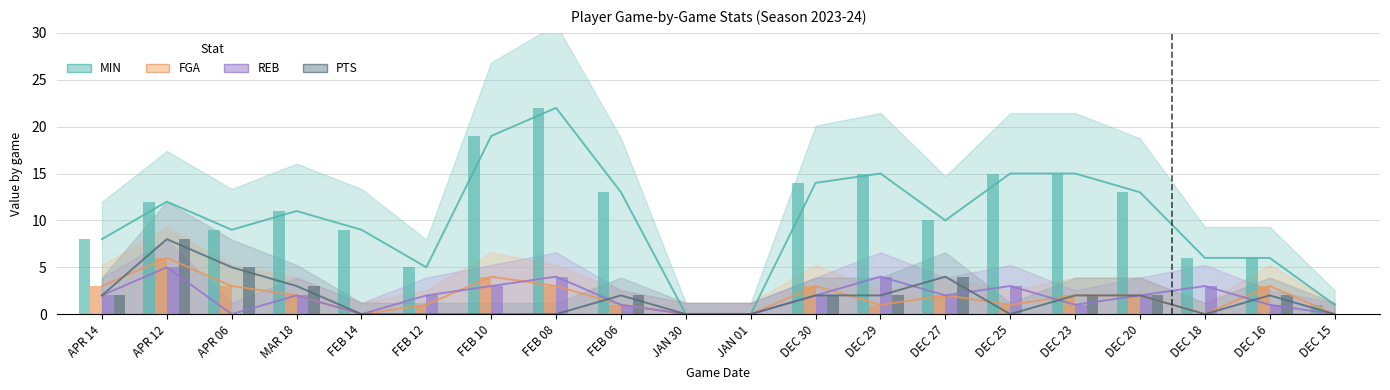

How many data points in MIN are above 11?

9